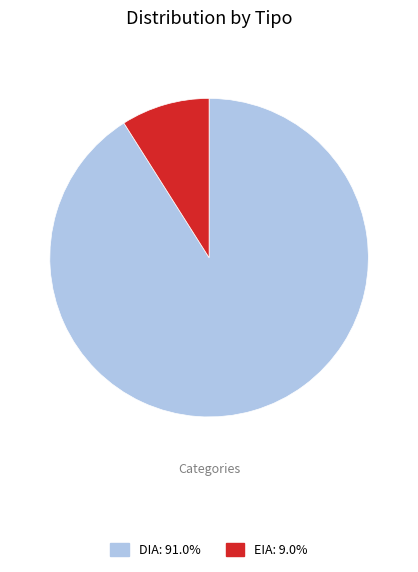

What is the smallest slice in the pie chart?

EIA